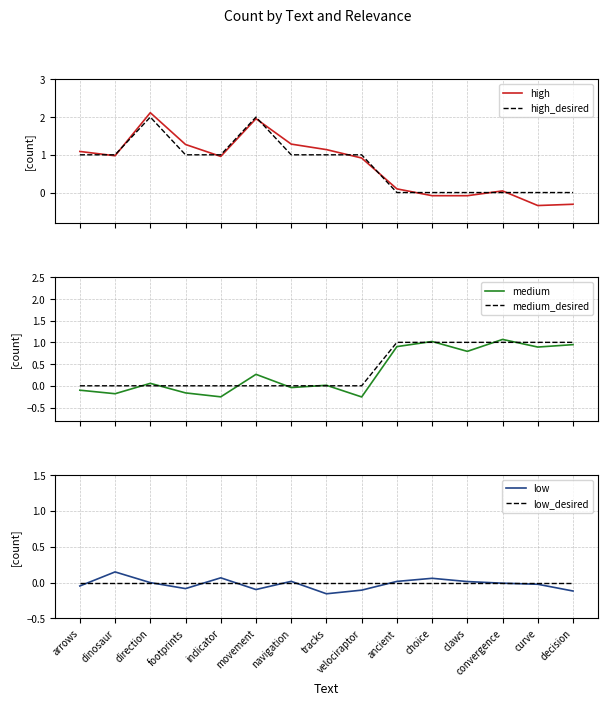

What is the difference between the low values at decision and direction?

0.1